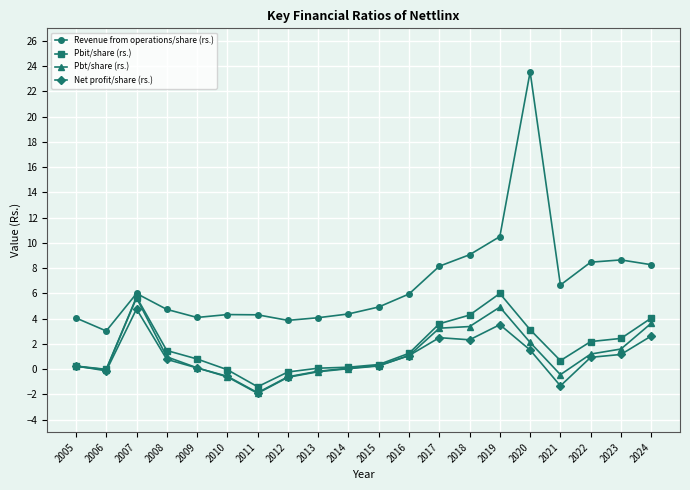

What is the difference between the maximum and minimum values in the Net profit/share (rs.) series?

6.6